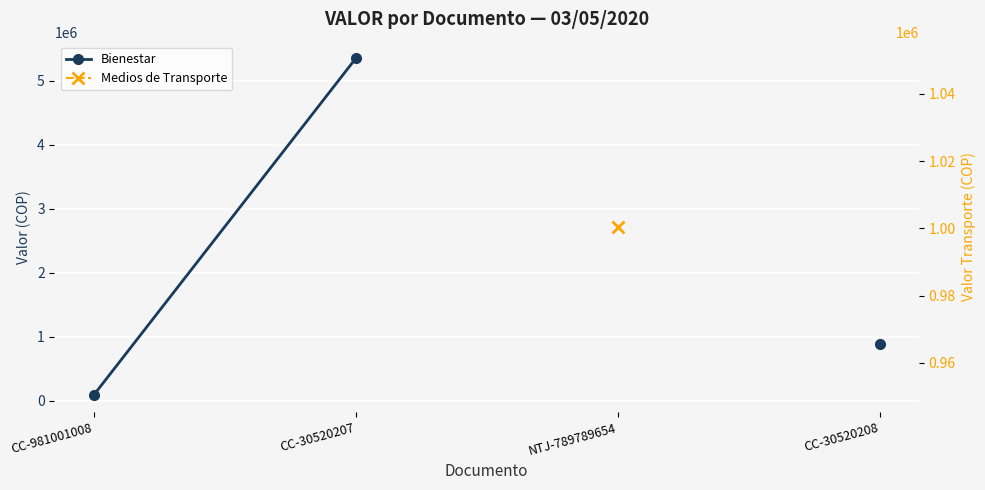

What position from the left is CC-30520207?

2